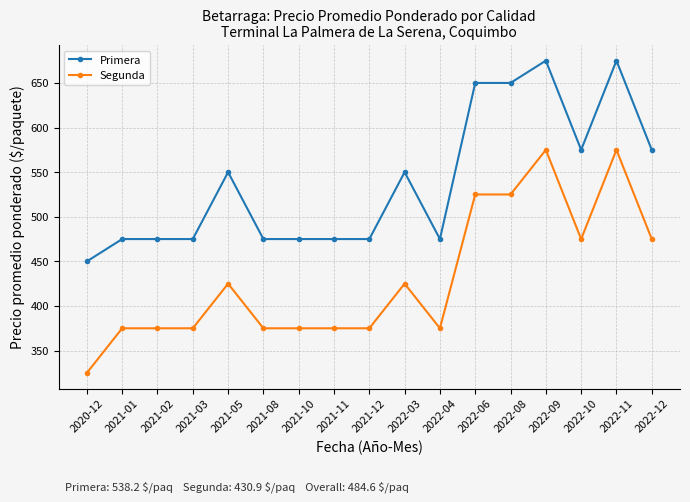

What is the average value of the Segunda series?

431